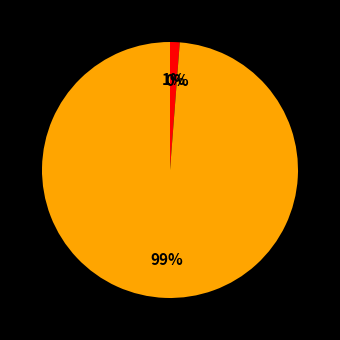

The GOLD CLASS slice represents 1% of the pie. True or false?

True